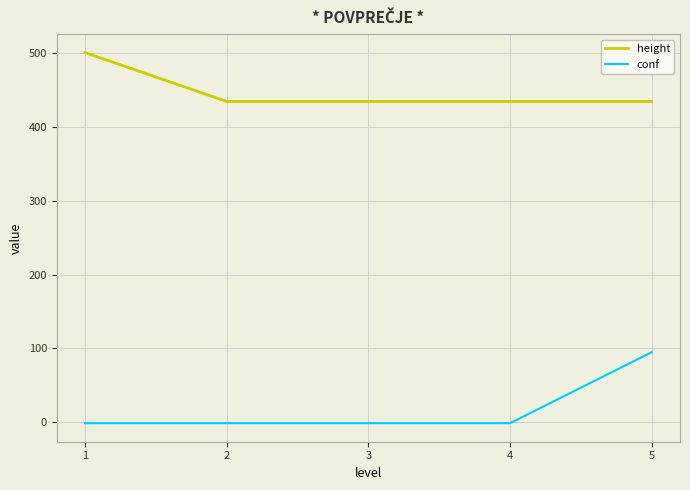

Is the value of height at 3 greater than the value of conf at 4?

Yes